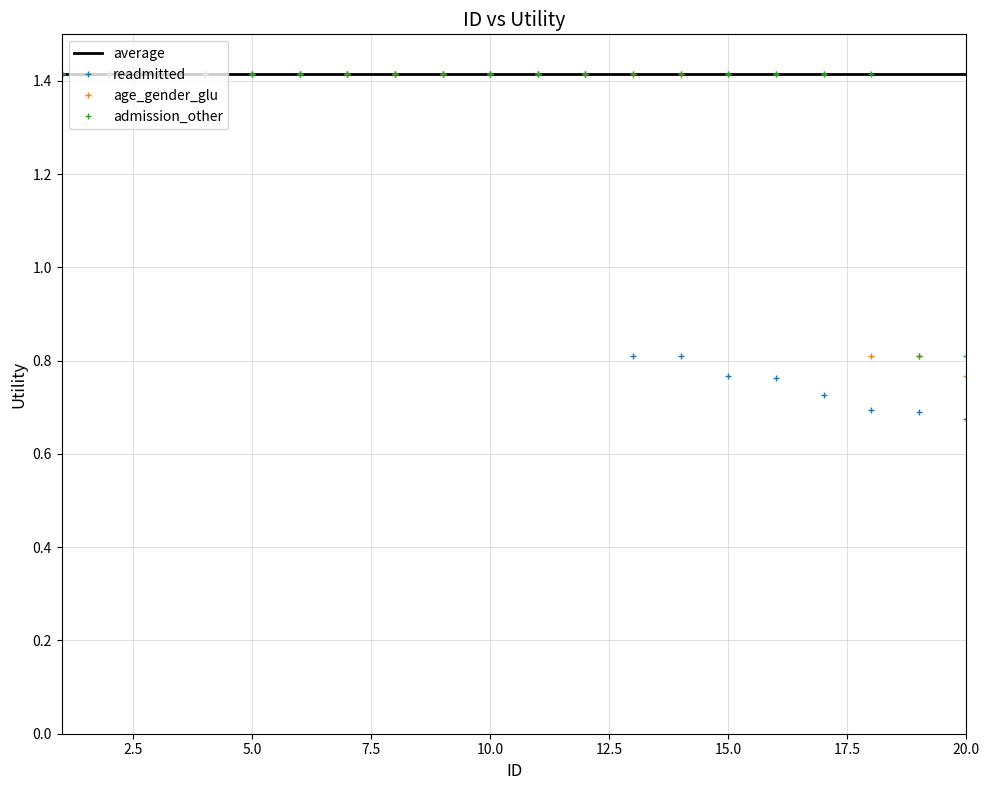

Which series has the largest total across all categories?

average